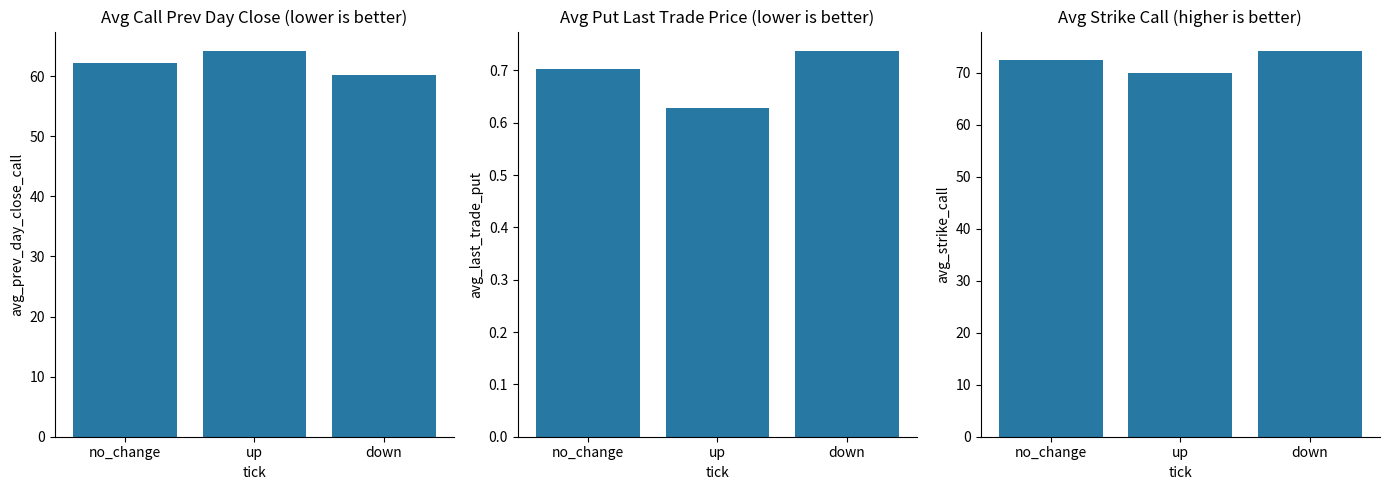

What is the difference between the maximum and minimum values in the avg_last_trade_put series?

0.1